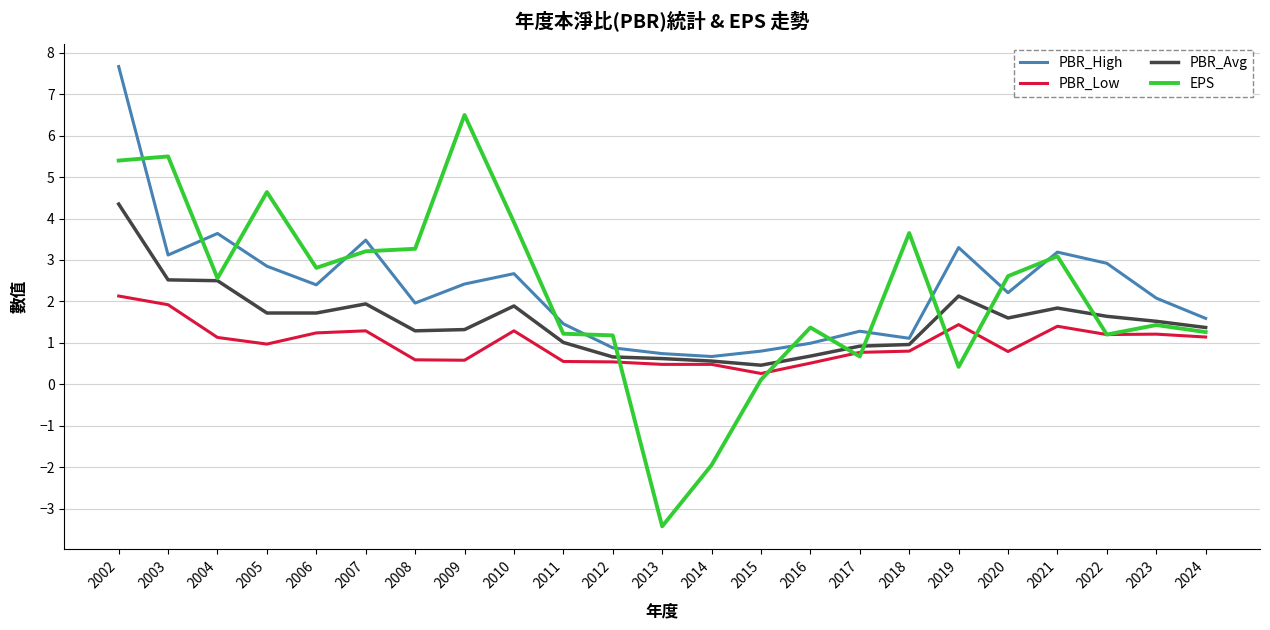

True or false: PBR_High has a value of 2.9 at 2005.

True